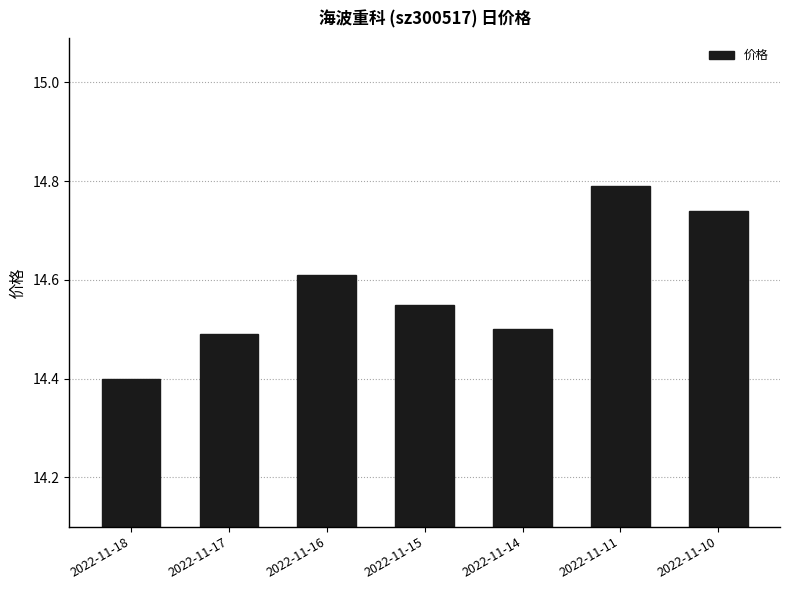

At which category does the chart reach its peak across all series?

2022-11-11